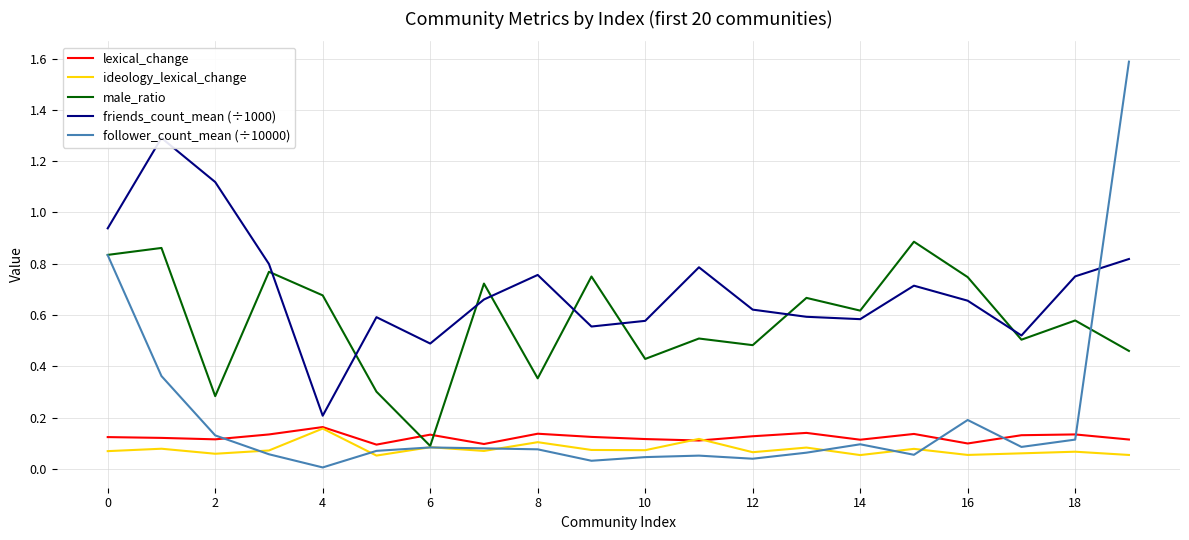

Which series has the largest range (max minus min)?

follower_count_mean (÷10000)